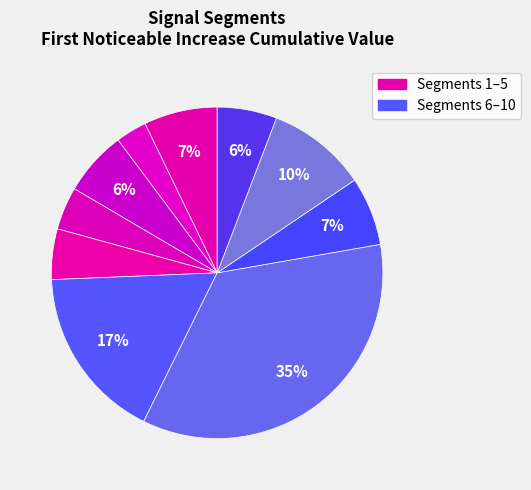

Count the number of slices in the pie.

10